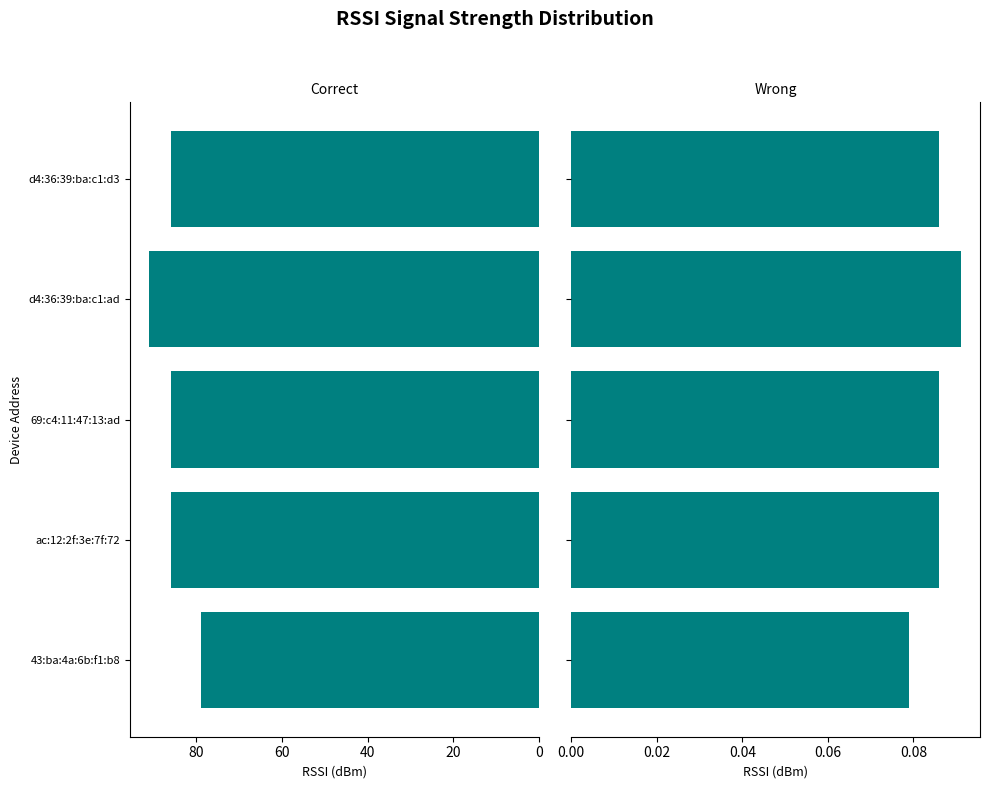

The chart shows a value of 0.1 at 43:ba:4a:6b:f1:b8. True or false?

True